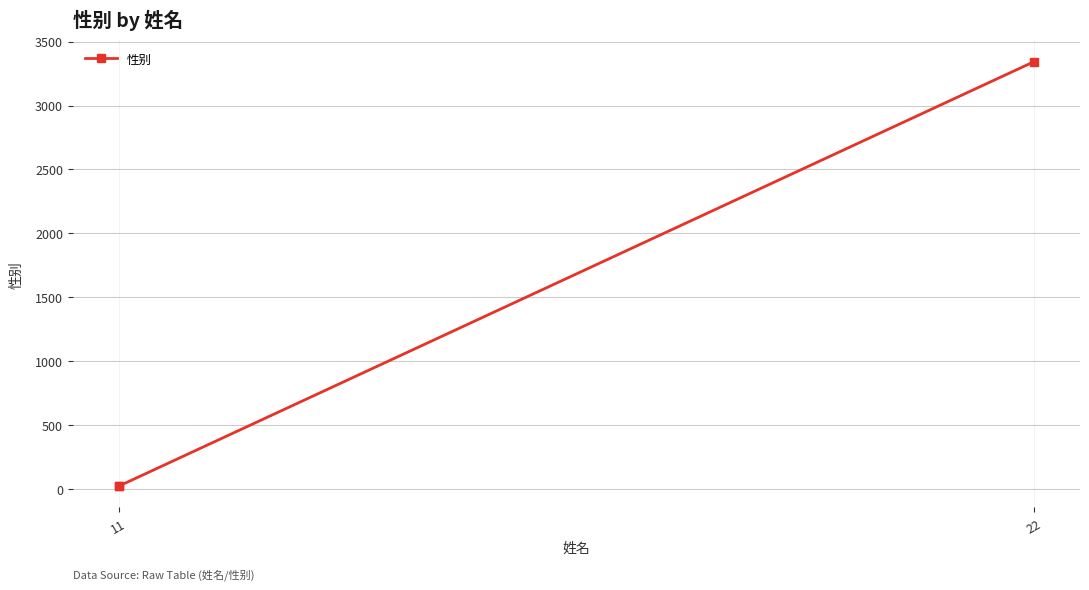

At which label is the value closest to 1683?

11